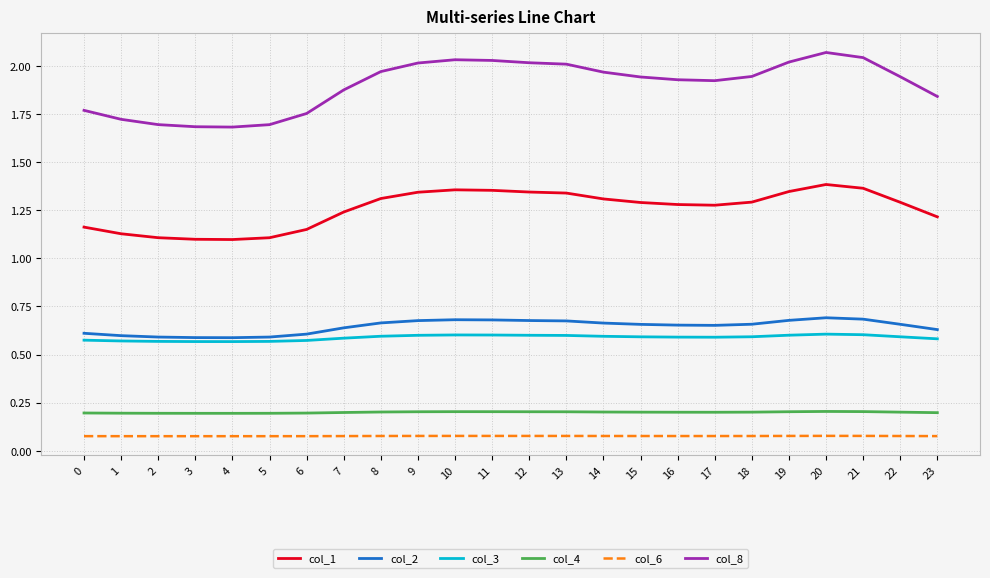

How many series are shown in this chart?

6